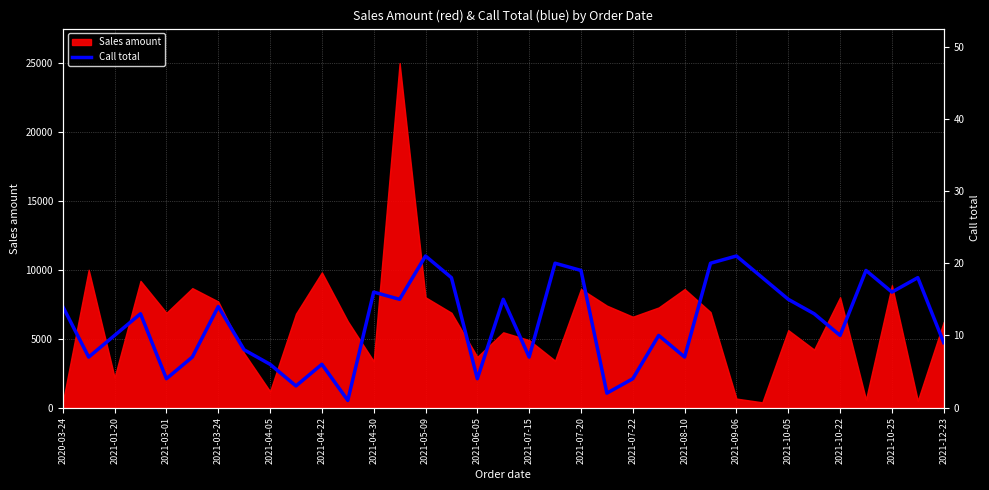

What is the maximum value for Sales amount?

25000.2